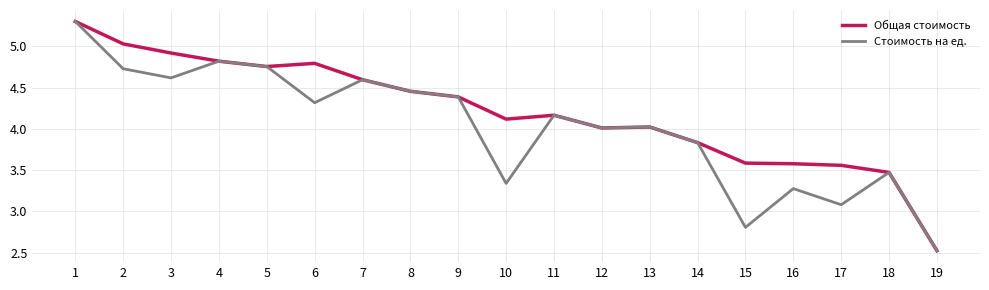

List the series in order of their overall mean, lowest first.

Стоимость на ед., Общая стоимость